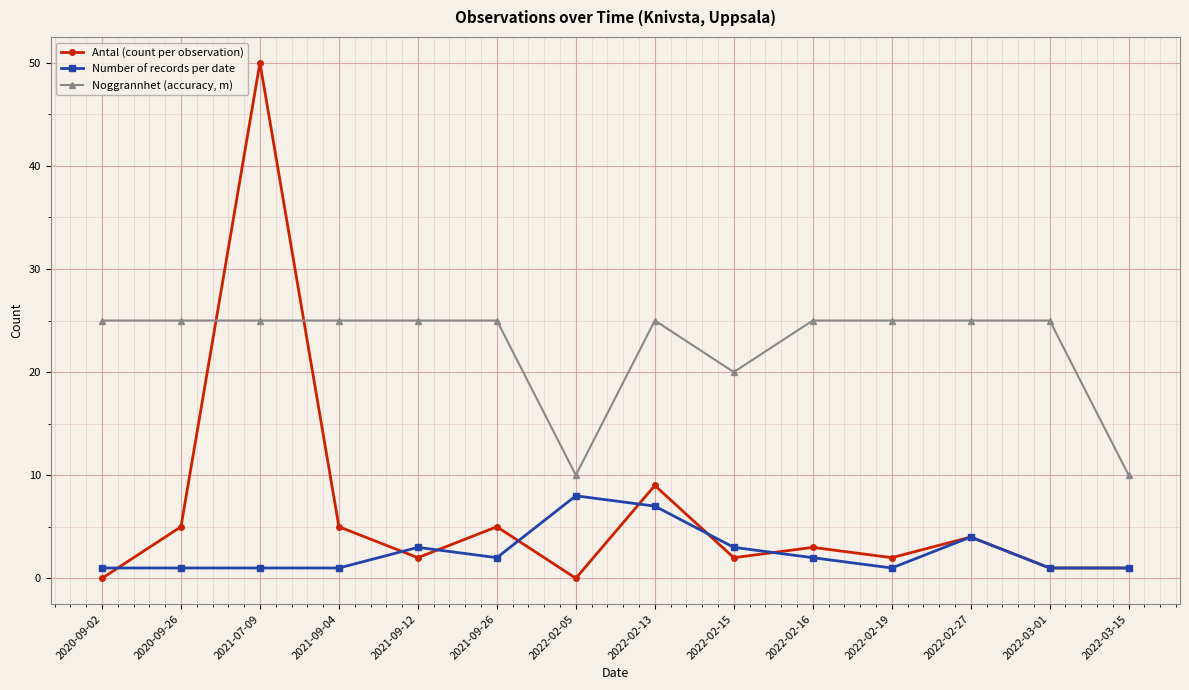

True or false: Number of records per date and Noggrannhet (accuracy, m) intersect in this chart.

False